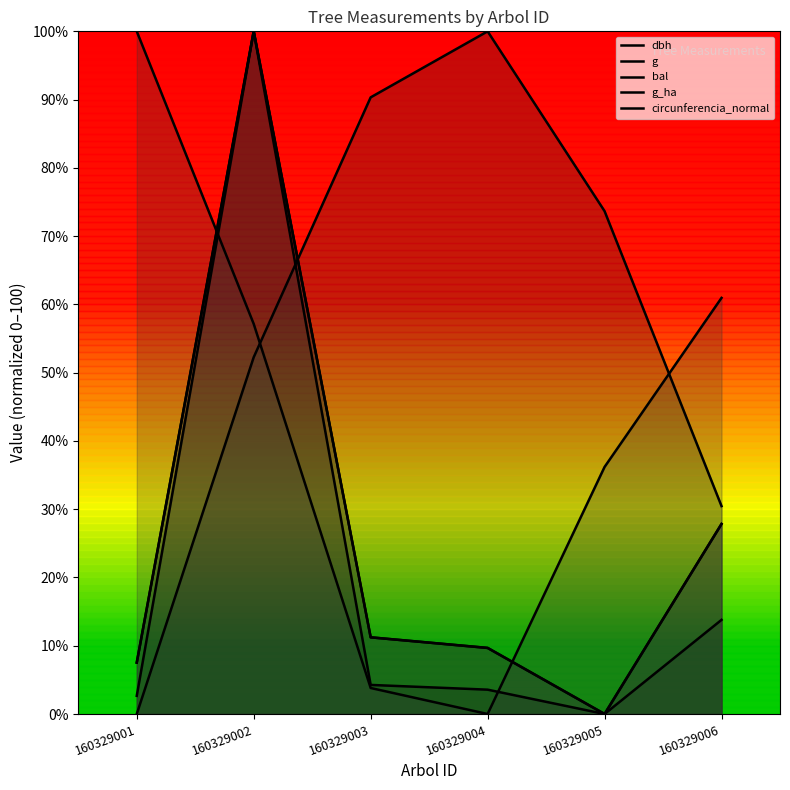

What is the difference between the highest and lowest values at 160329001?

100.0